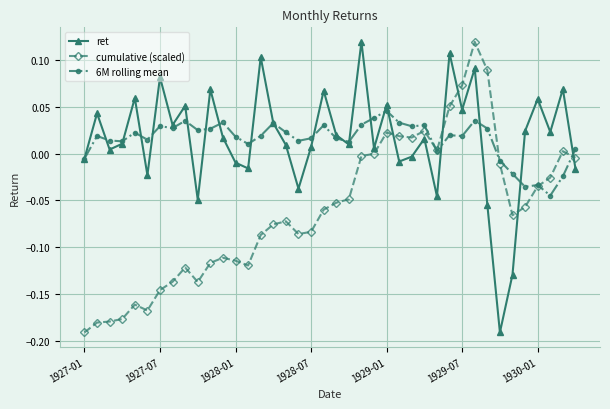

True or false: 6M rolling mean has more than 1 interior local peaks.

True